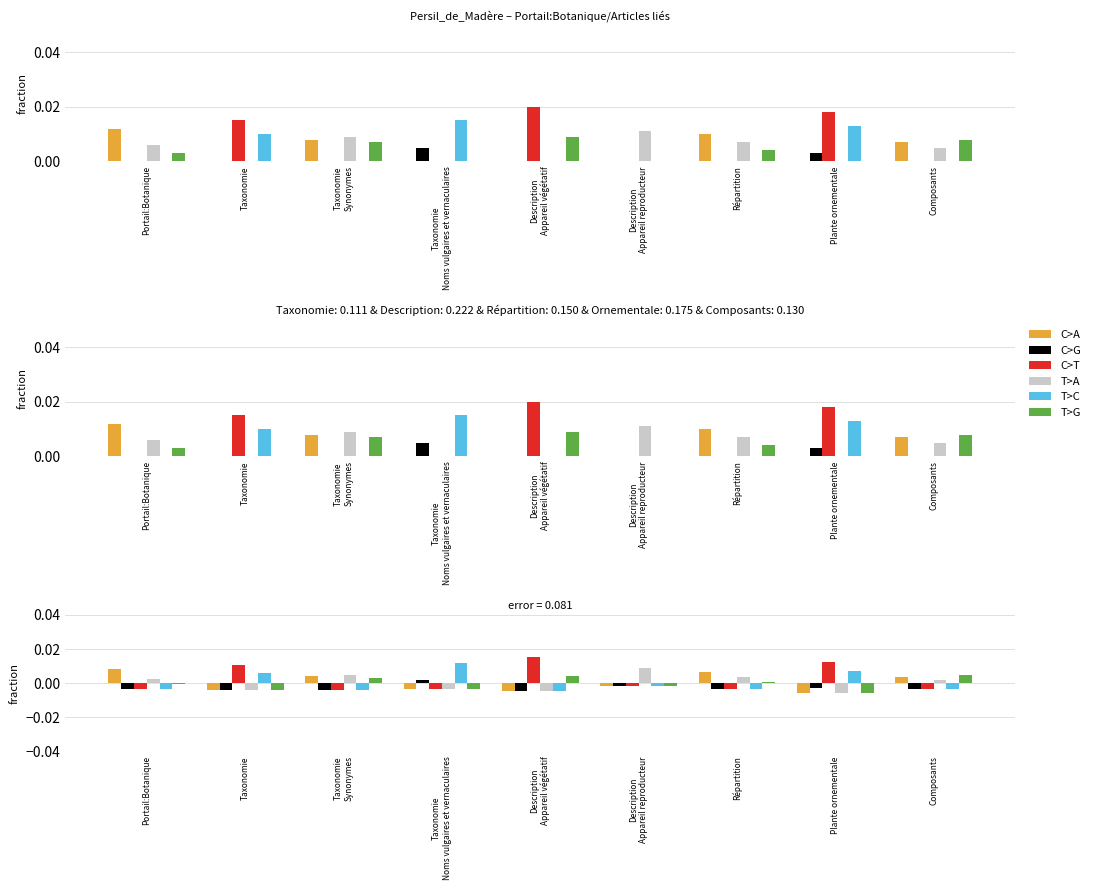

At which label is T>A closest to 0?

Composants